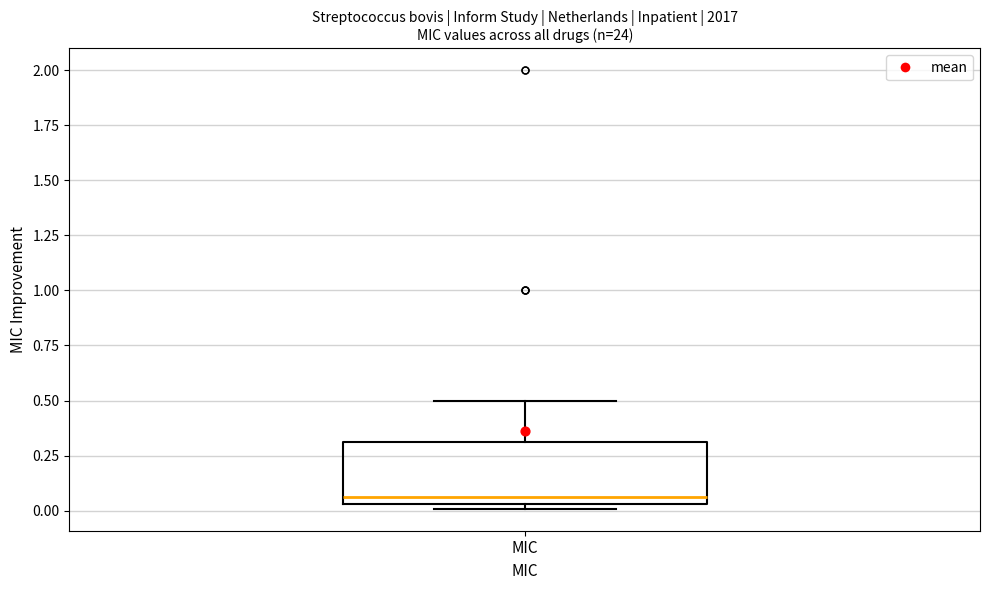

Read this box plot against the y-axis: the position of the median line, the range covered by the box, and the ends of both whiskers. The values are not printed on the chart, so give them approximately, as read against the axis.

median 0.05 (just above the box's lower edge), box 0.05 to 0.30, whiskers 0.00 to 0.50